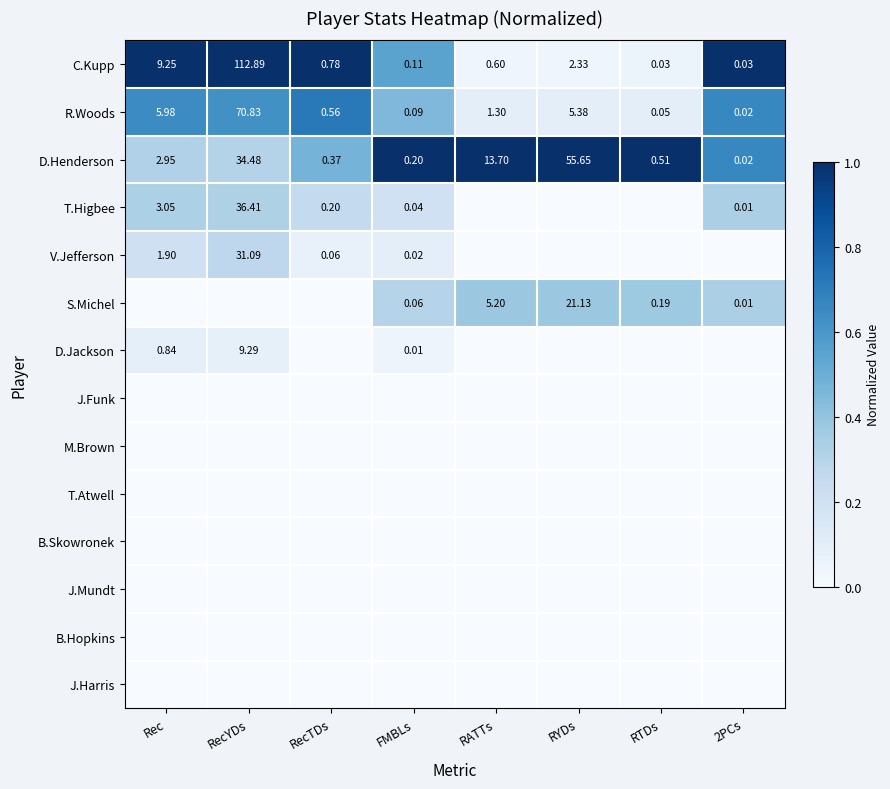

Which category has the highest value in the C.Kupp series?

RecYDs